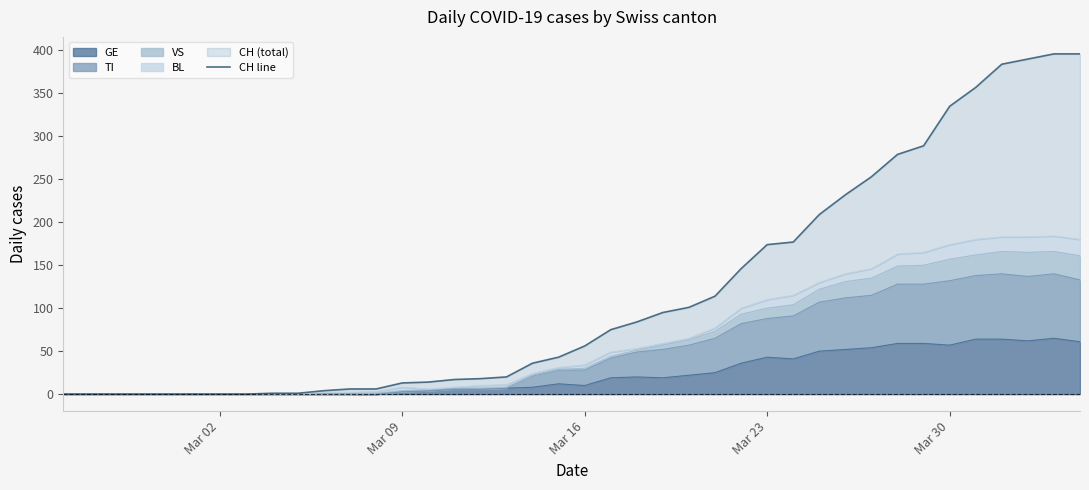

Which category has the lowest value across all series?

Mar 02